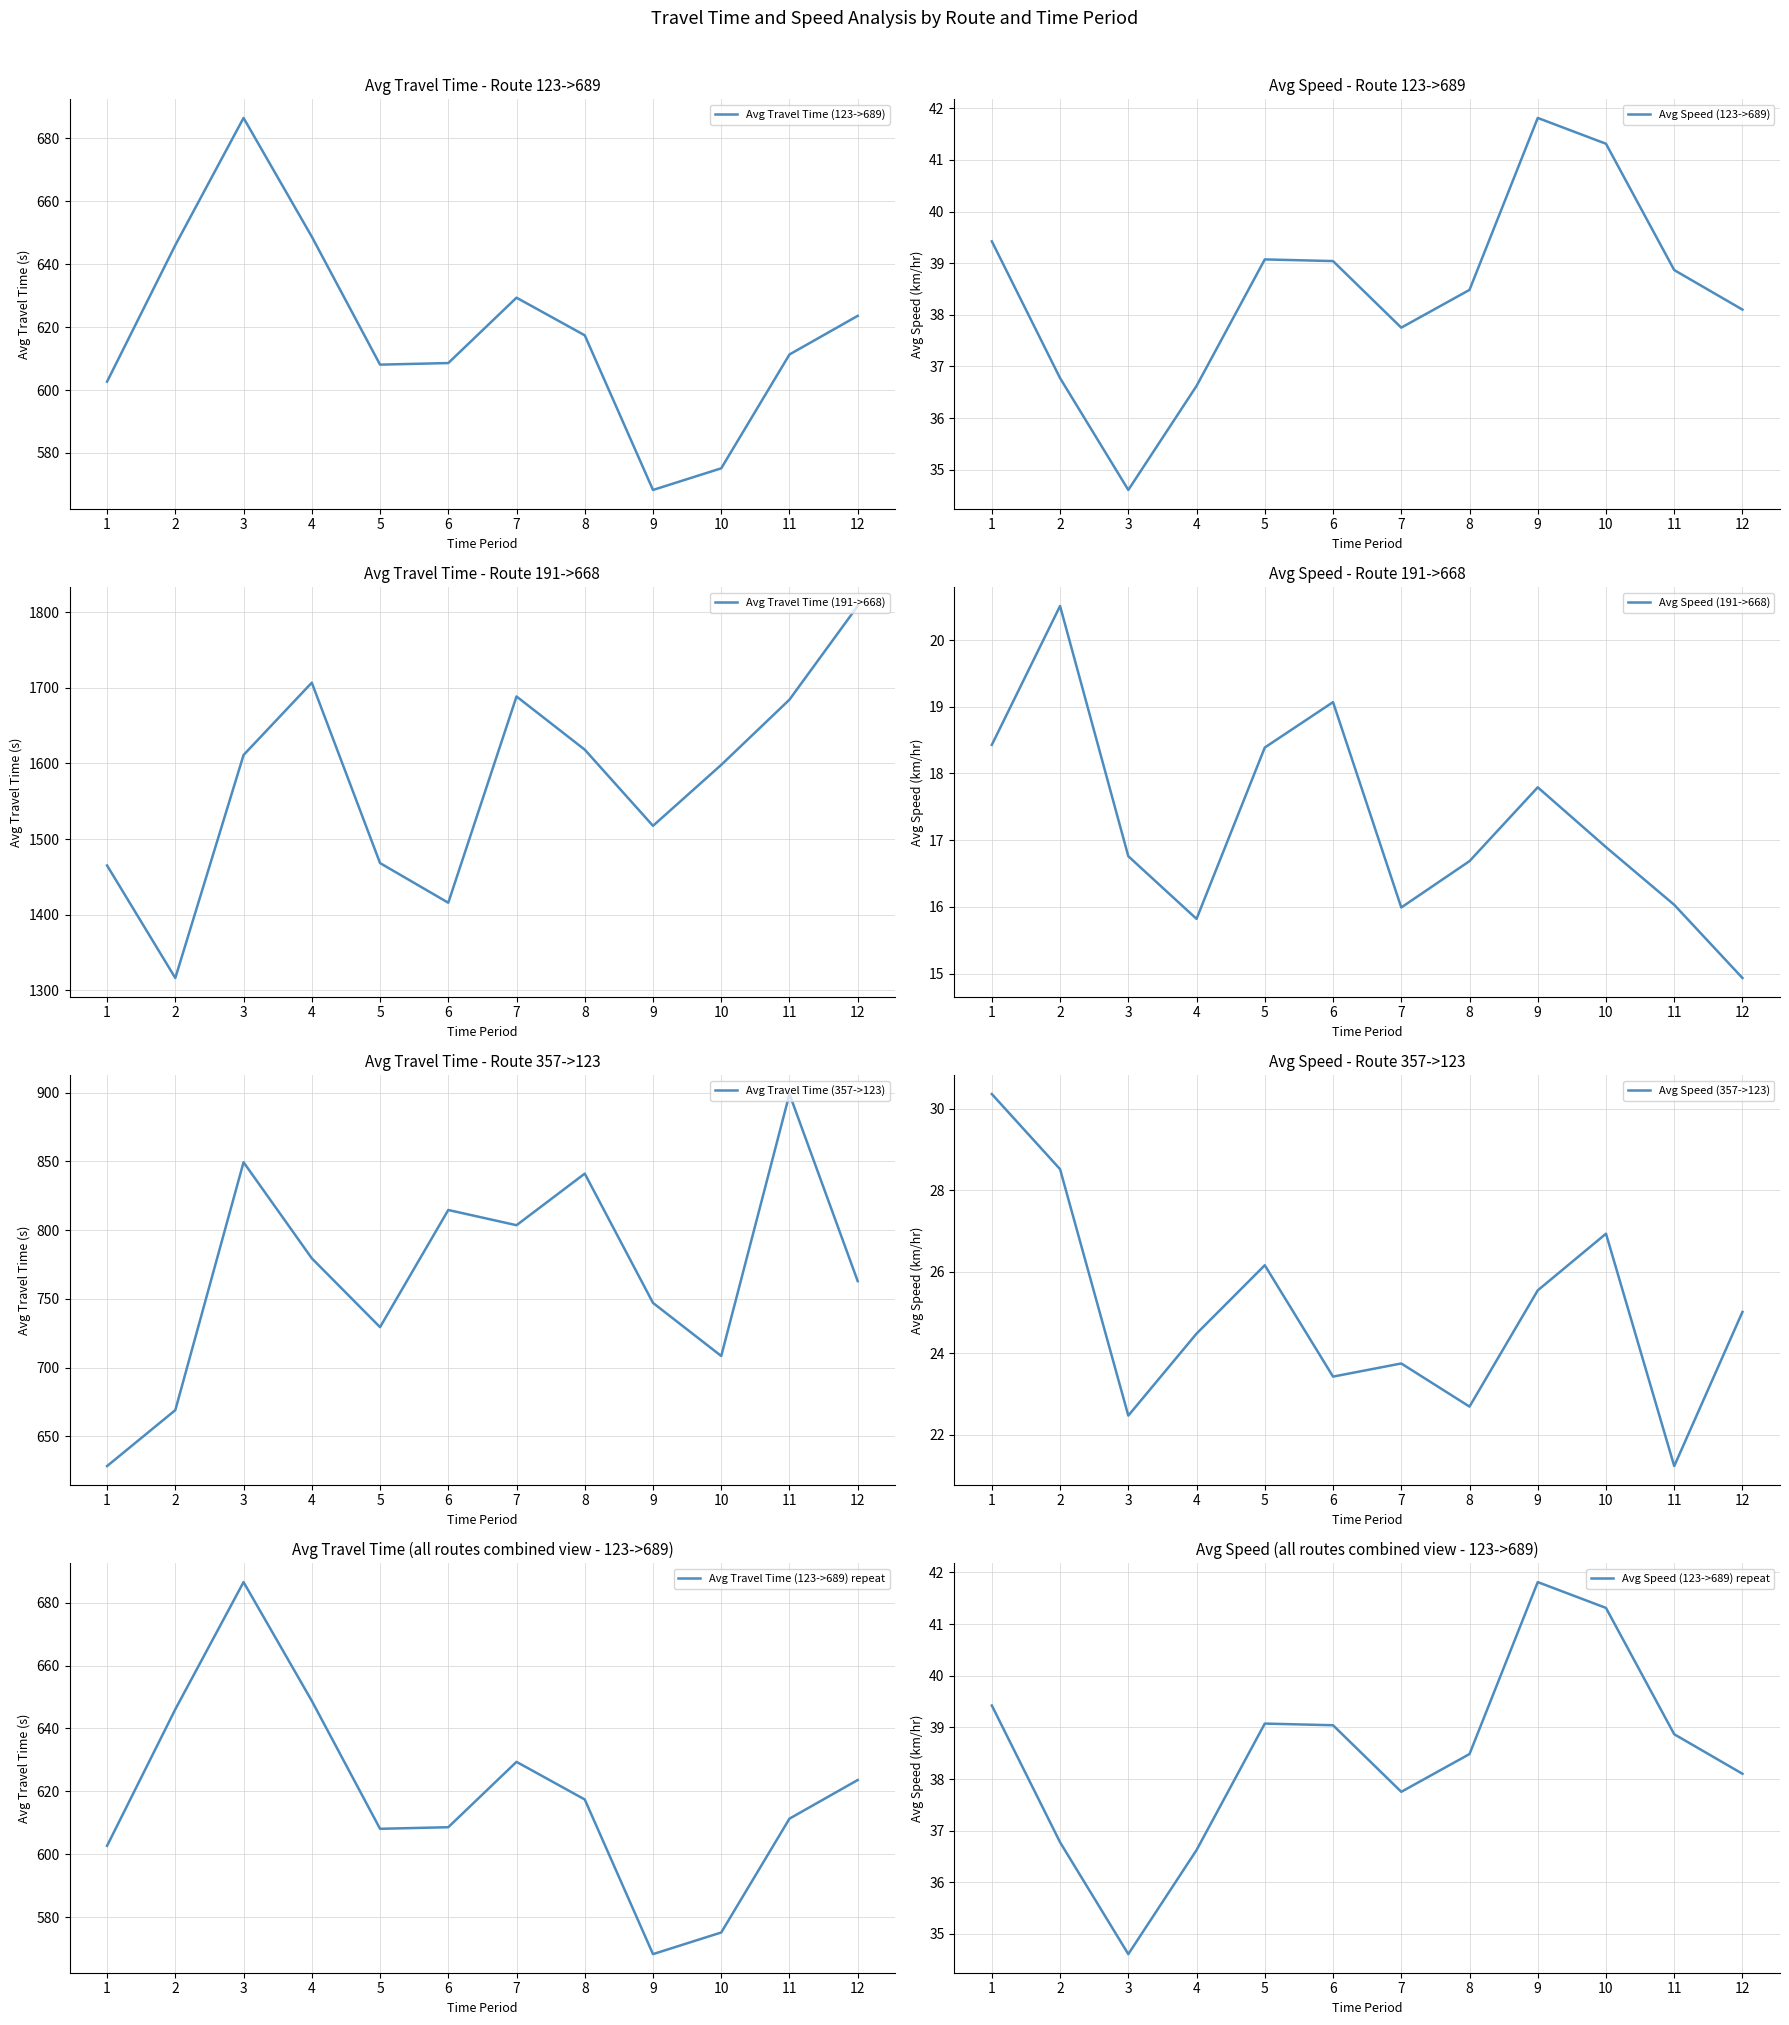

Reading right to left, extract all data points from this chart.

123->689 avg_travel_time: 623.6	611.3	575.1	568.2	617.4	629.4	608.6	608.1	648.8	686.5	646.1	602.7
191->668 avg_travel_time: 1808.0	1684.2	1598.0	1517.5	1618.1	1688.4	1415.9	1468.3	1706.7	1611.1	1316.4	1465.1
357->123 avg_travel_time: 762.9	898.9	708.5	747.1	841.1	803.6	814.6	729.5	779.5	849.3	669.2	628.5